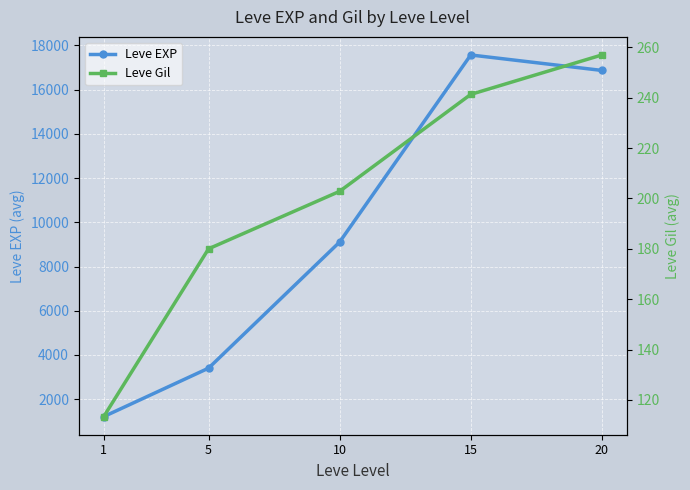

What are all the series names shown in the legend?

Leve EXP, Leve Gil